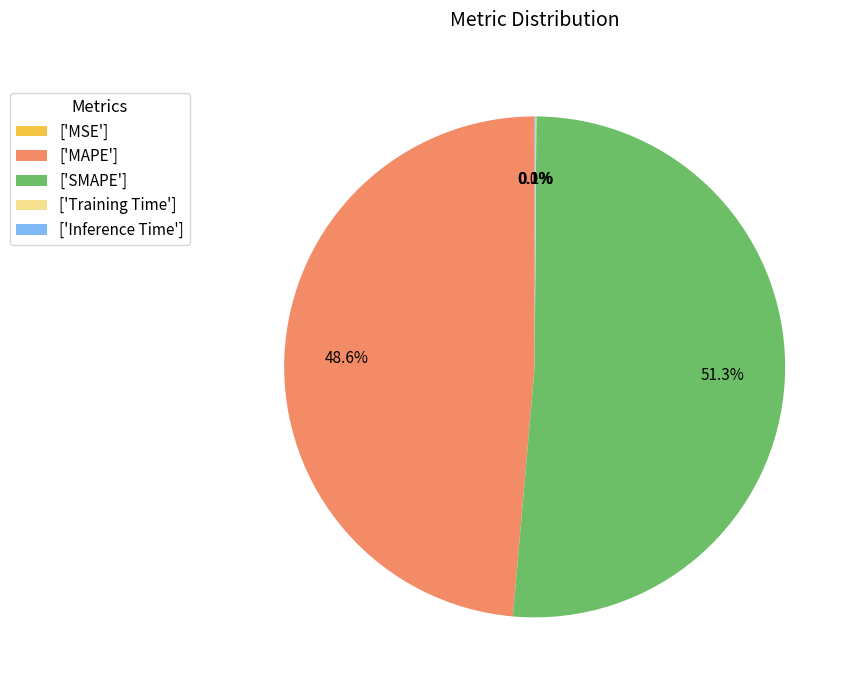

Approximately how many times larger is the value at ['MAPE'] compared to ['SMAPE']?

0.9